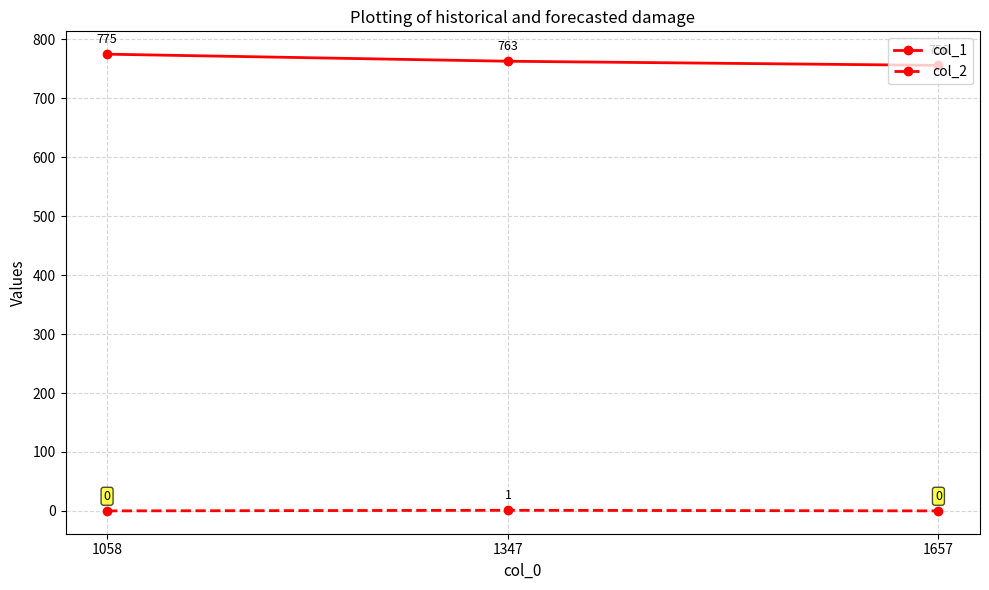

Which series has the widest spread of values?

col_1